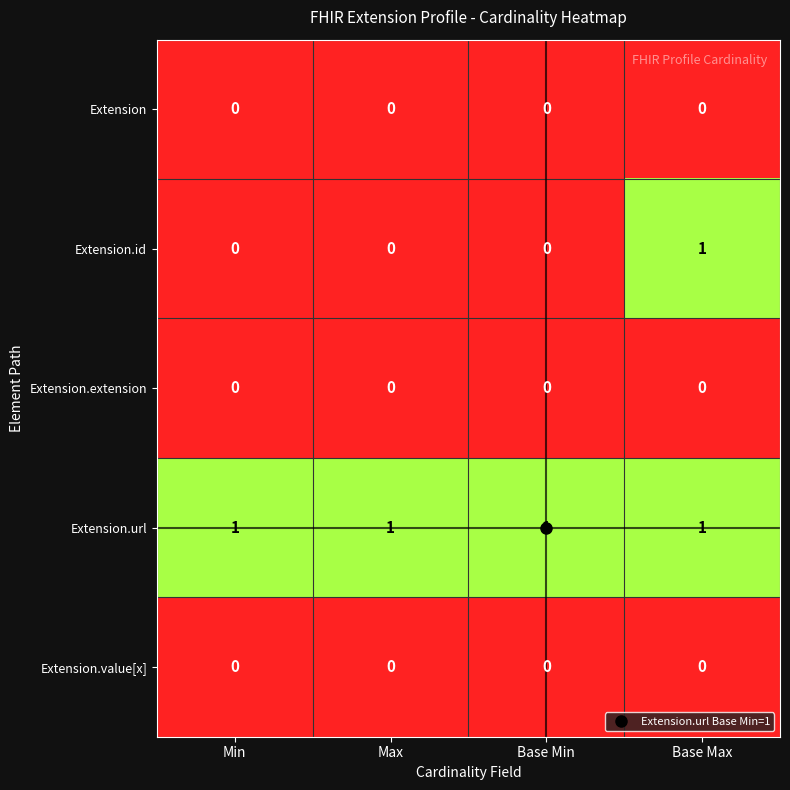

At how many categories does at least one series exceed 0?

4